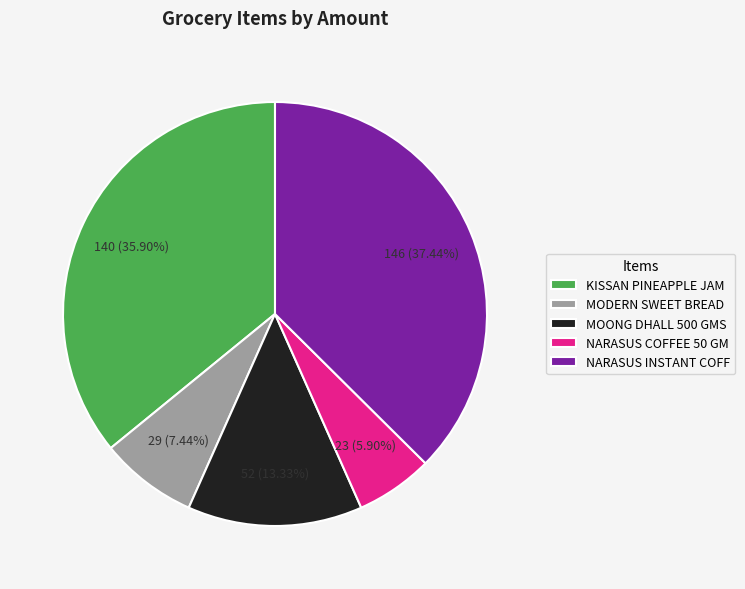

Which slice is the largest?

NARASUS INSTANT COFF